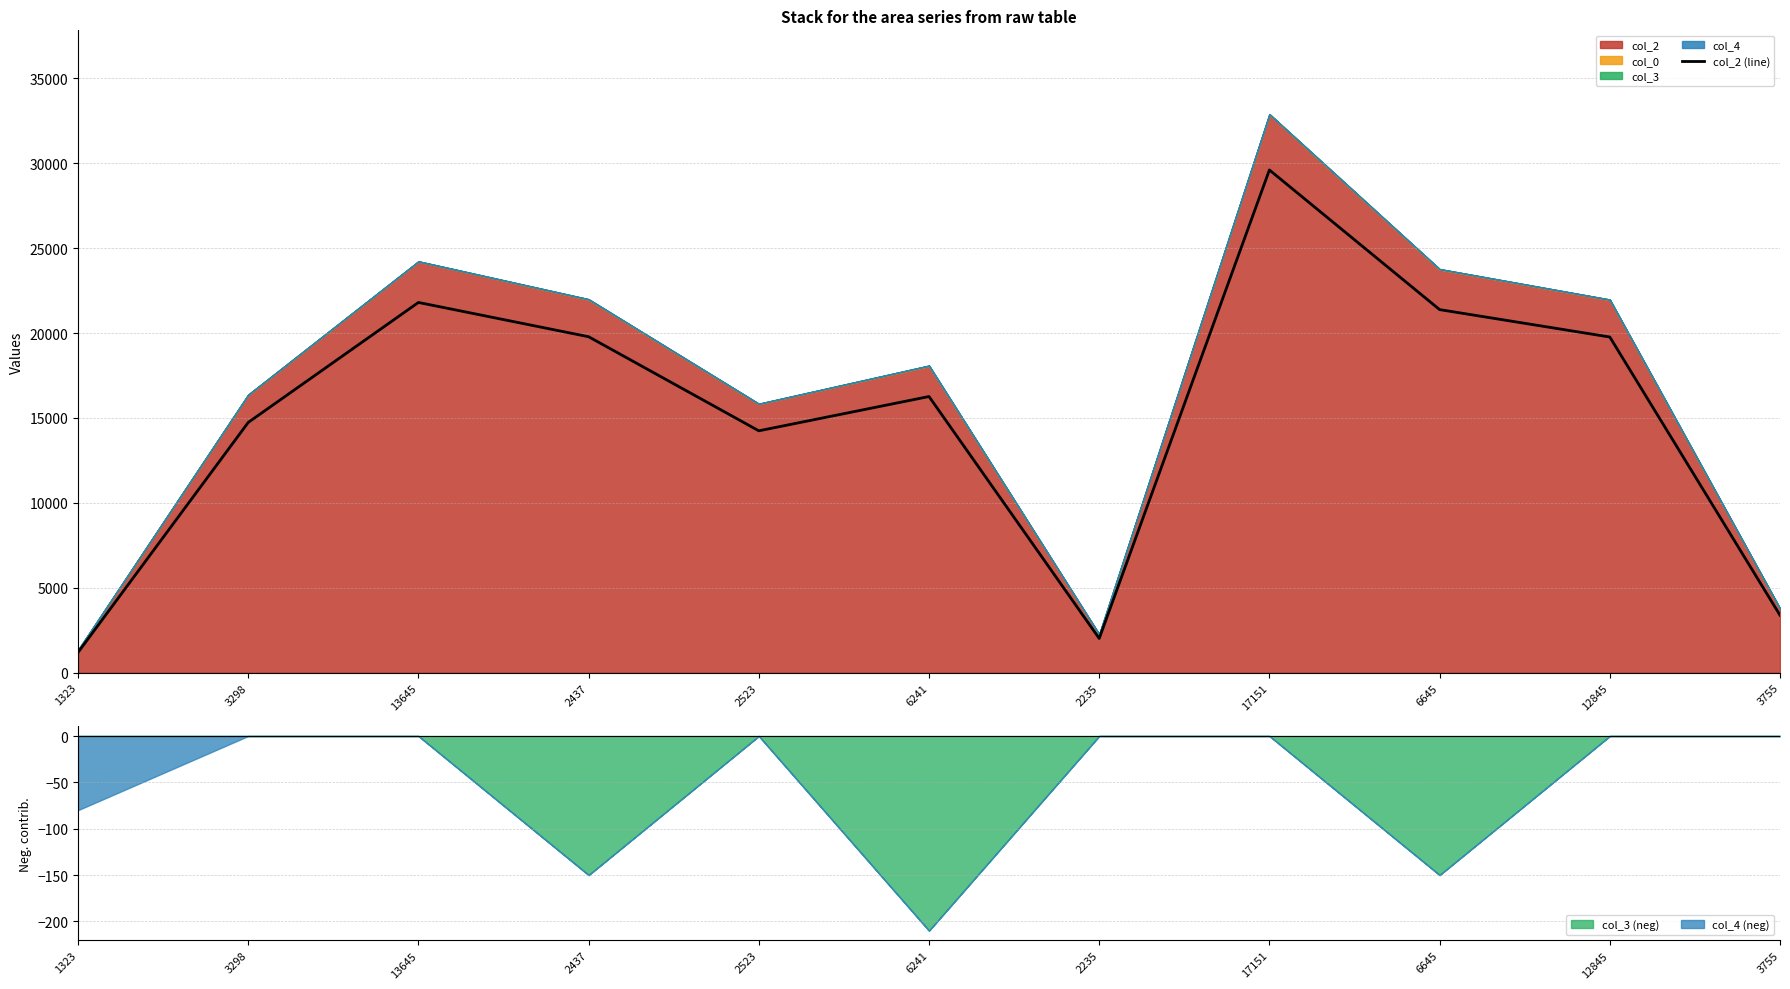

Does the chart display data point markers on the line(s)?

No